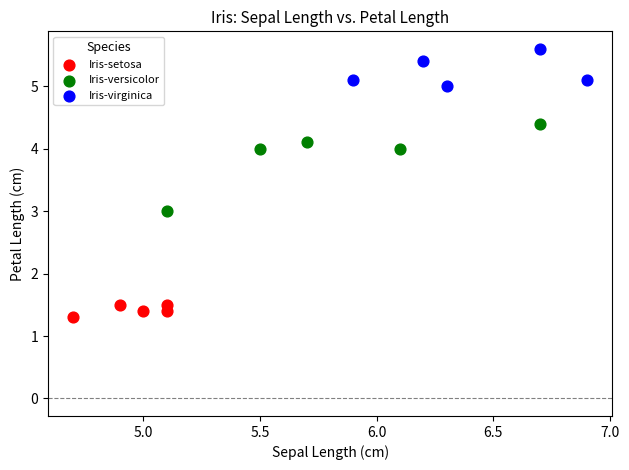

Which series has the largest Y range (max minus min)?

Iris-versicolor